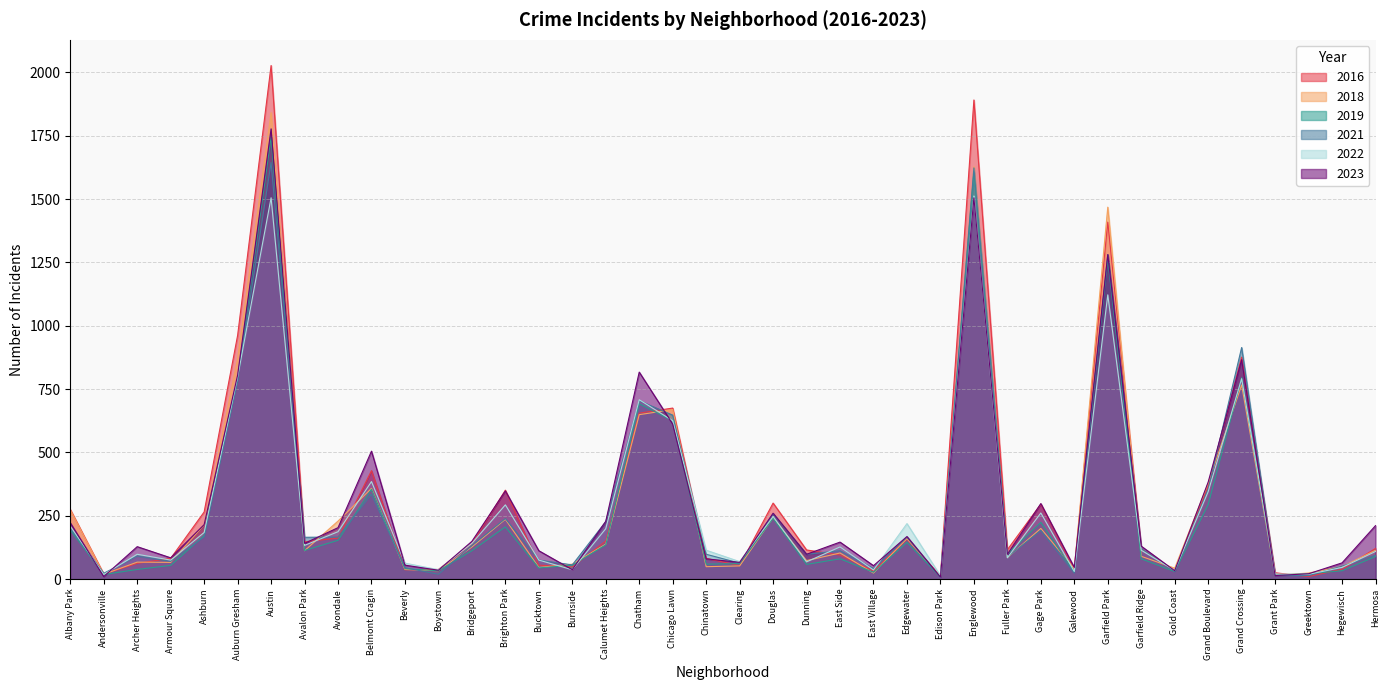

At which category does 2018 reach its first local peak?

Archer Heights